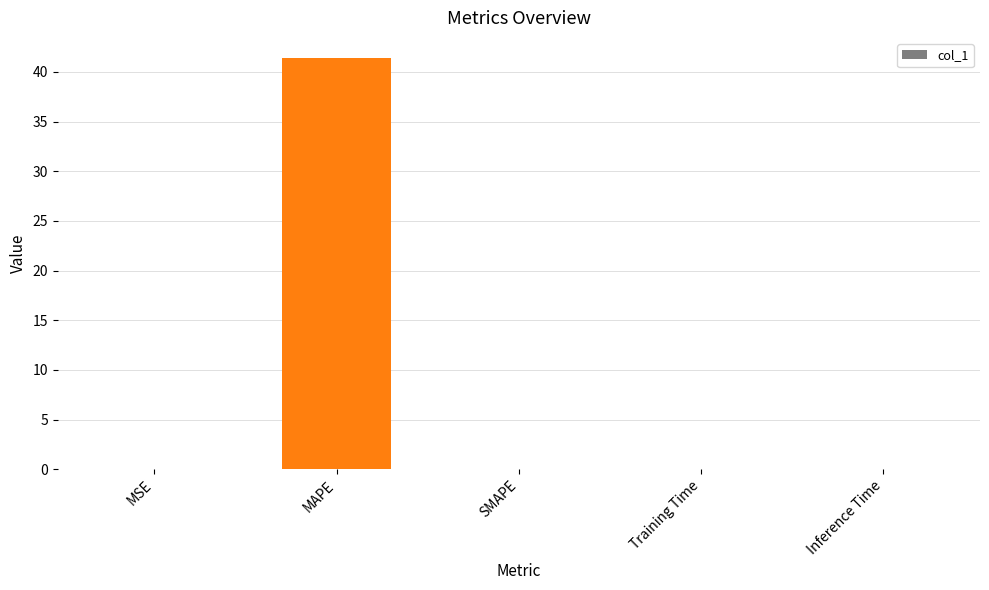

What is the sum of all values?

41.4